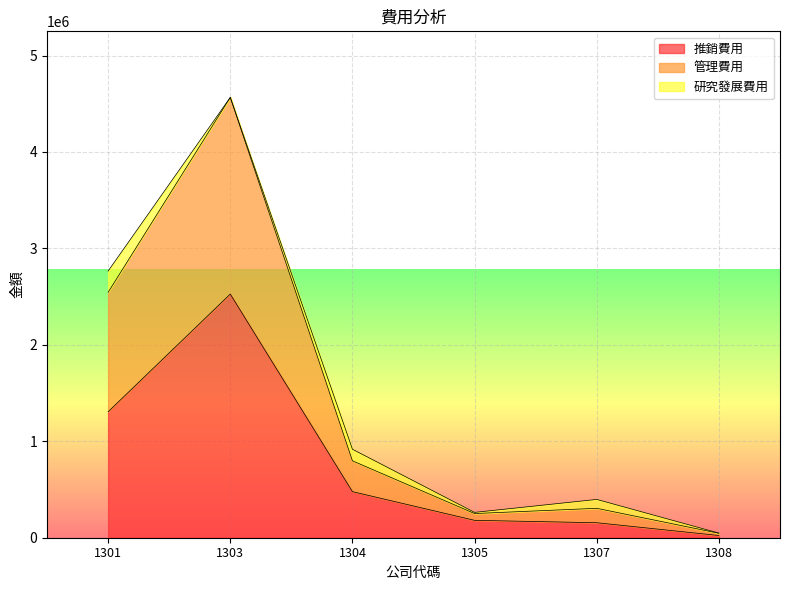

True or false: 推銷費用 and 管理費用 cross at least once.

False